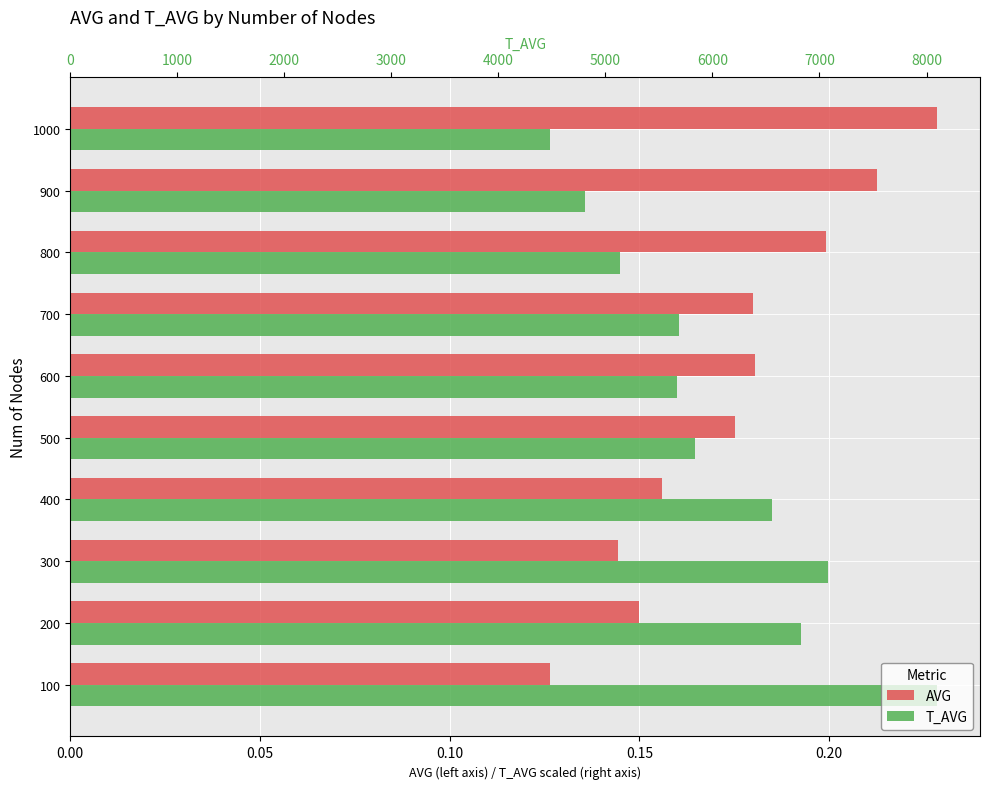

Rank the series by their average value, from lowest to highest.

T_AVG, AVG